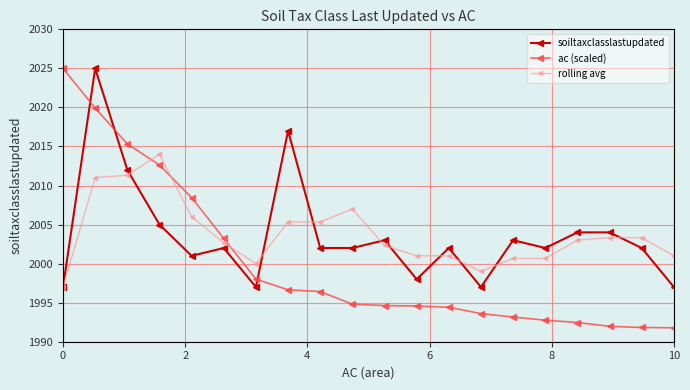

What is the value of the soiltaxclasslastupdated point at the 11th from the left?

2003.0